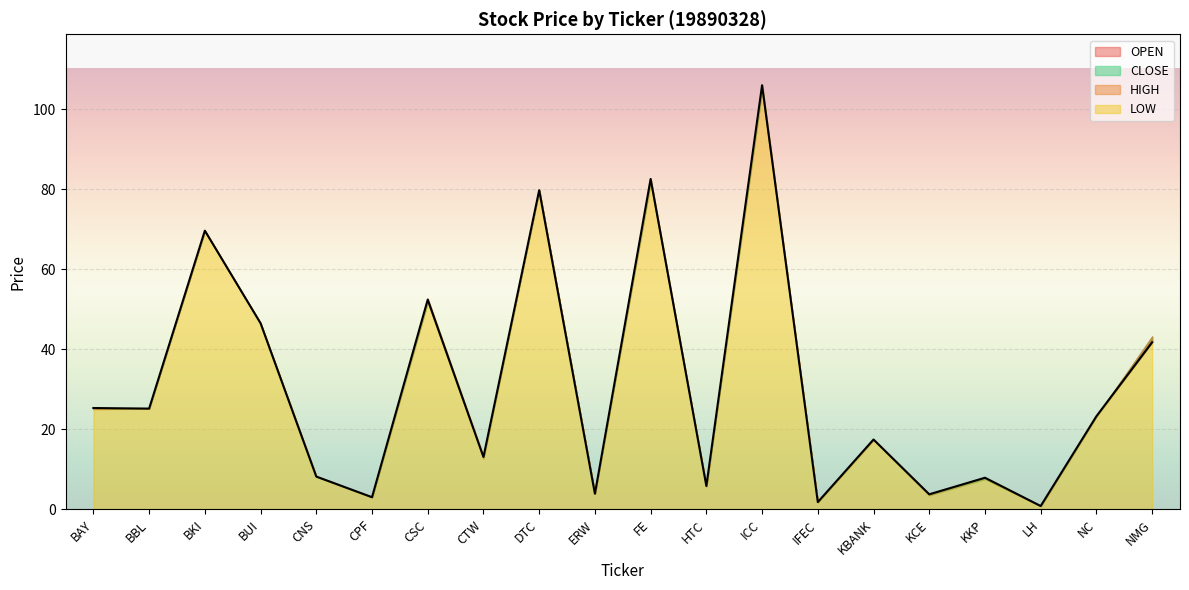

What is the sum of the HIGH values at CSC and FE?

135.2